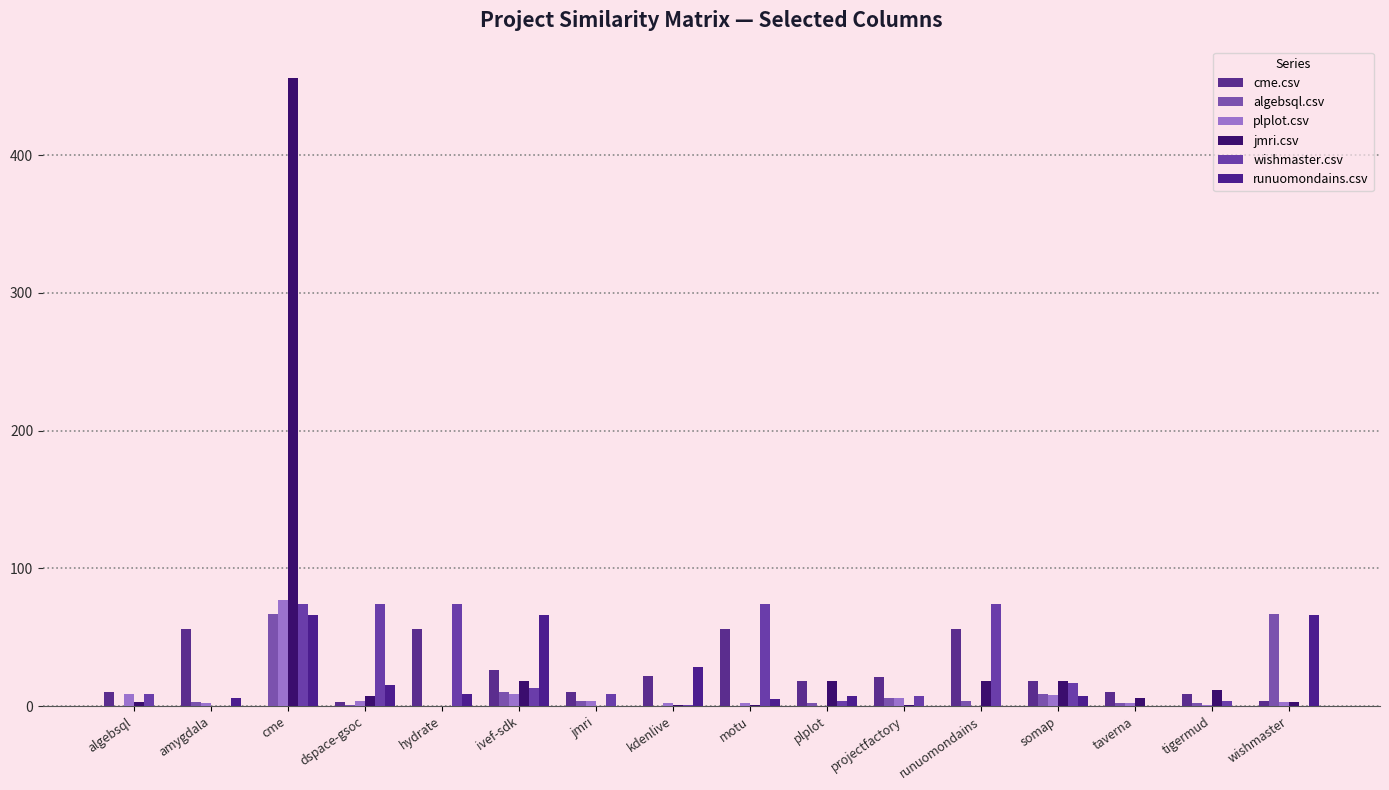

Between ivef-sdk and somap, which is larger?

ivef-sdk